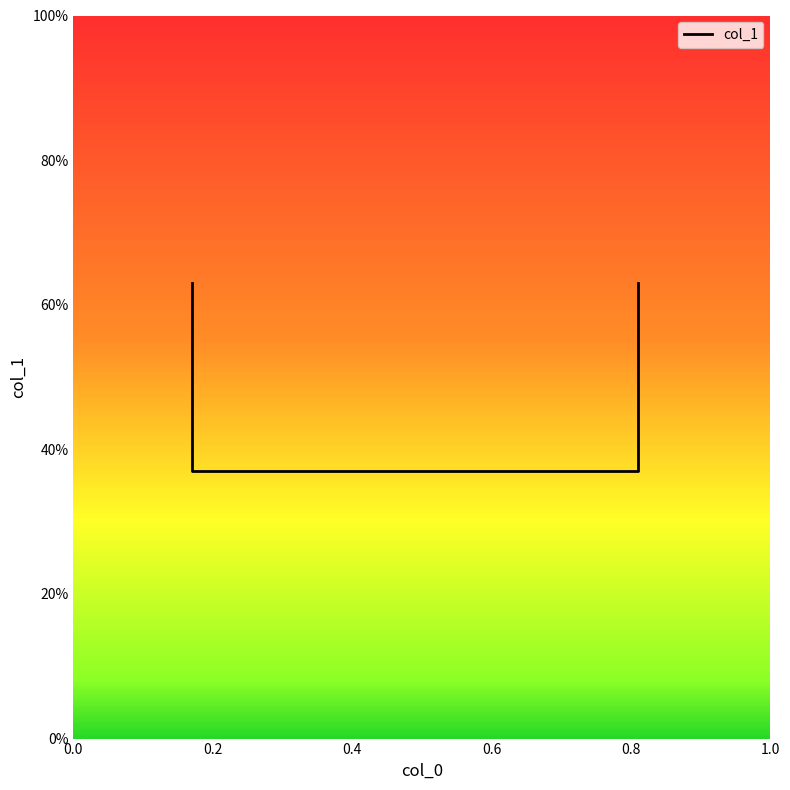

Reading left to right, extract all data points from this chart.

0.6	0.4	0.4	0.6